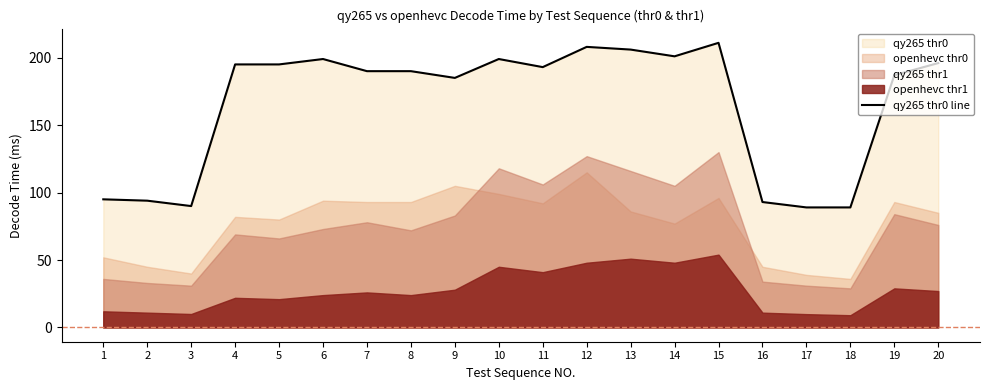

What is the average value?

165